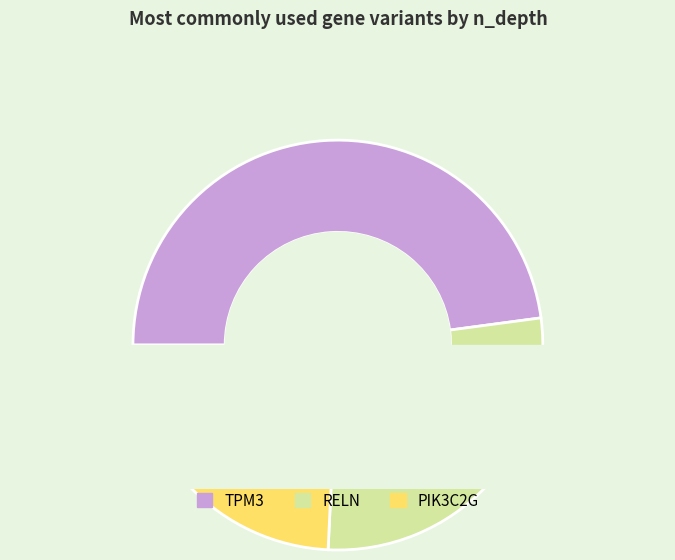

What is the largest slice in the pie chart?

TPM3